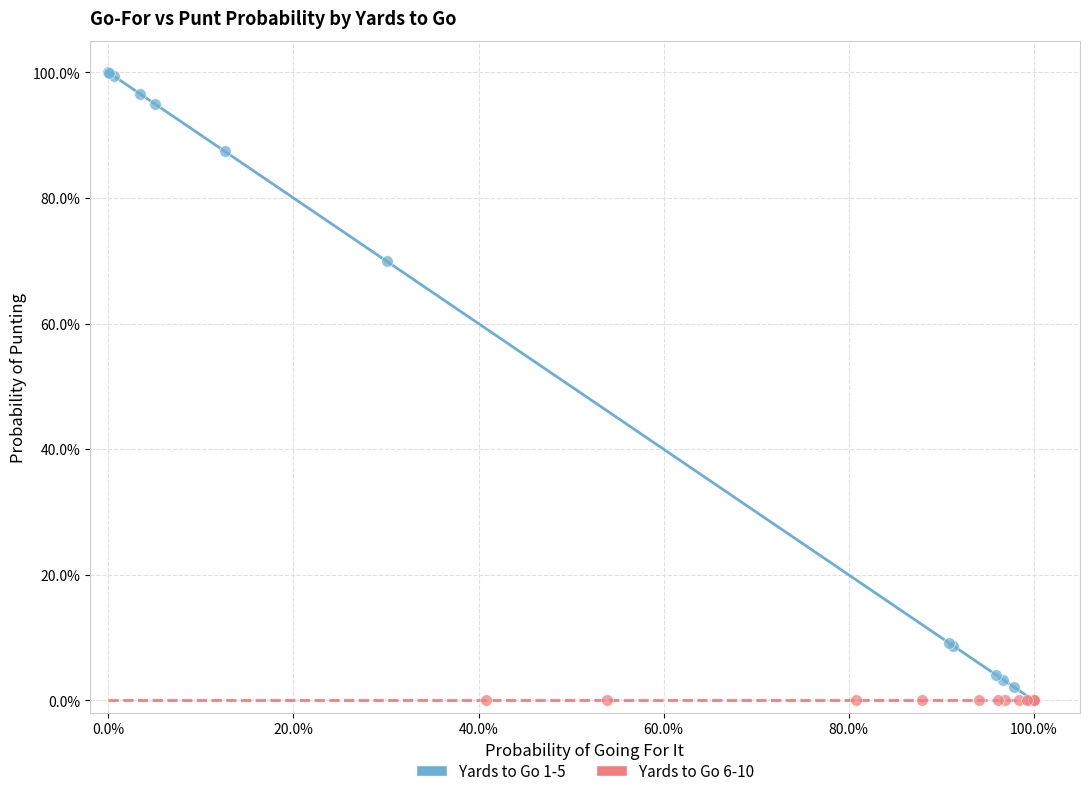

What are all the series names shown in the legend?

Yards to Go 1-5, Yards to Go 6-10